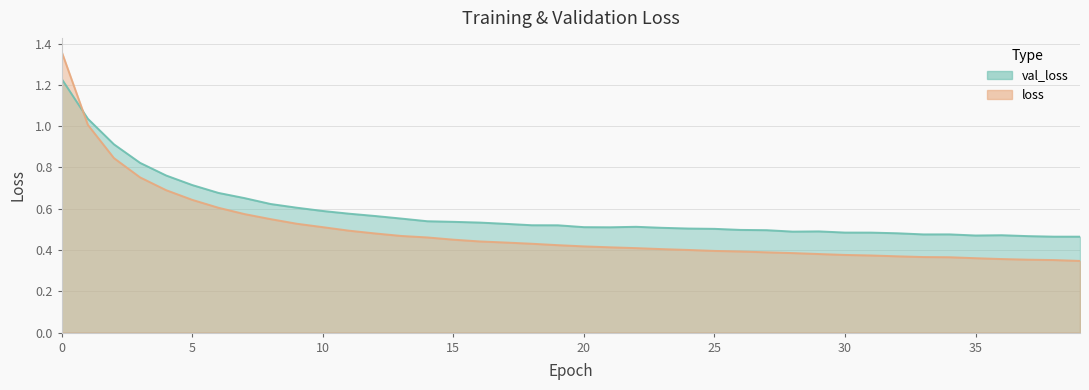

Which series ends up on top after the final intersection of val_loss and loss?

val_loss